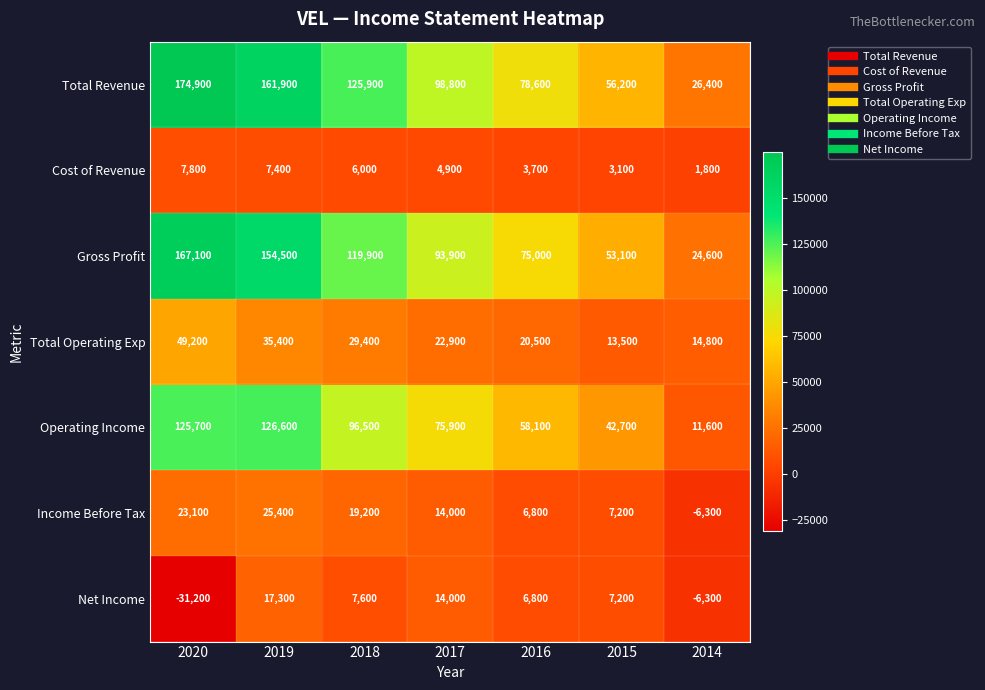

Rank the series by their maximum value, from lowest to highest.

Cost of Revenue, Net Income, Income Before Tax, Total Operating Exp, Operating Income, Gross Profit, Total Revenue